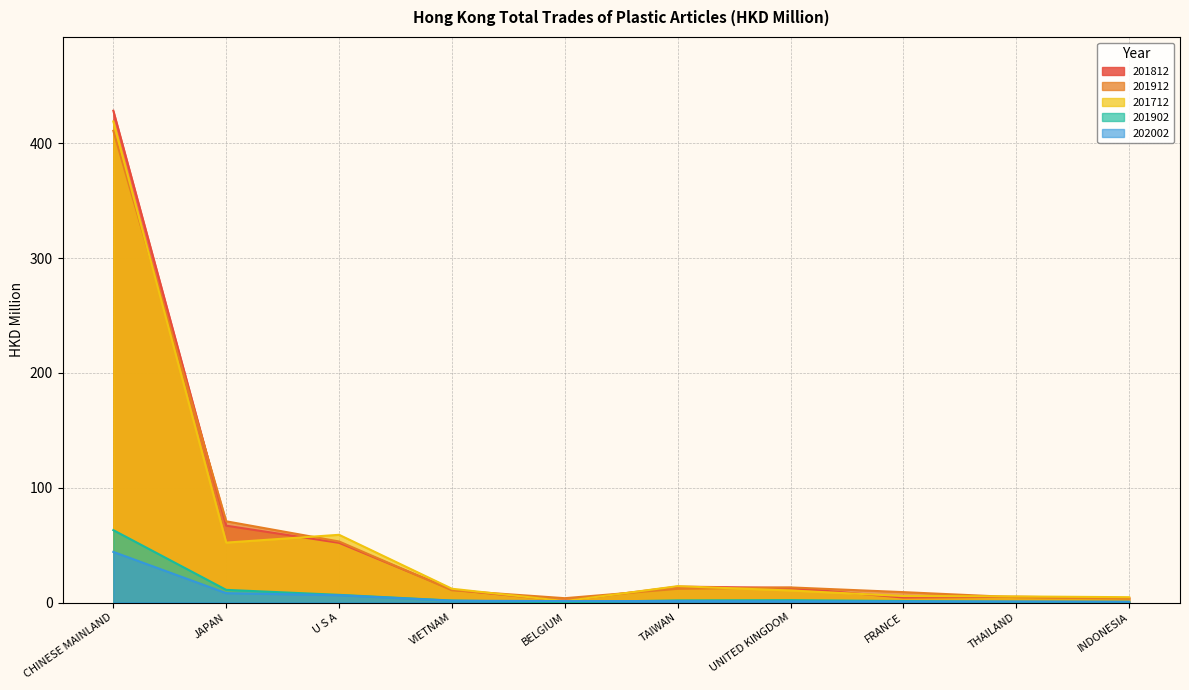

Is the value of 201912 at VIETNAM greater than the value of 201902 at INDONESIA?

Yes